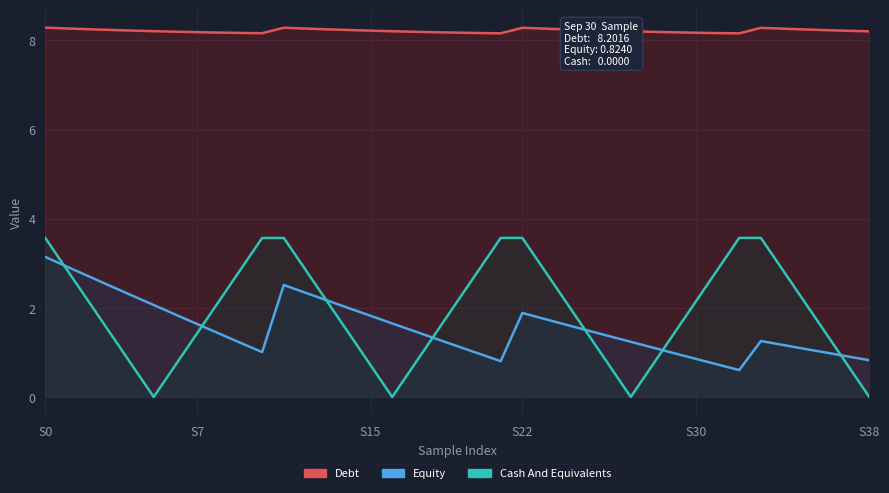

What is the label of the 29th point from the left?

28